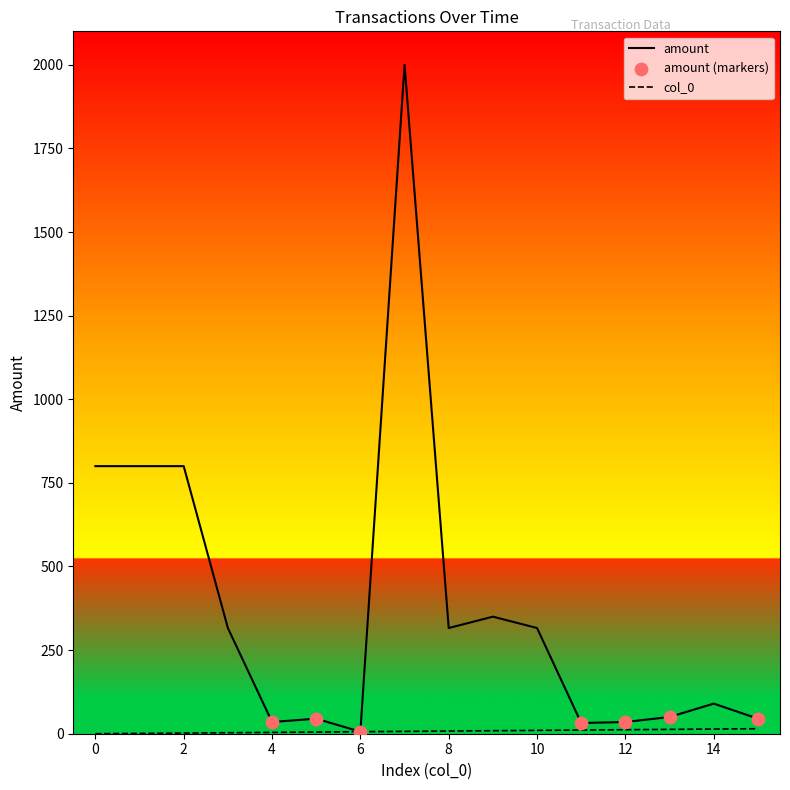

Which series has the widest spread of values?

amount